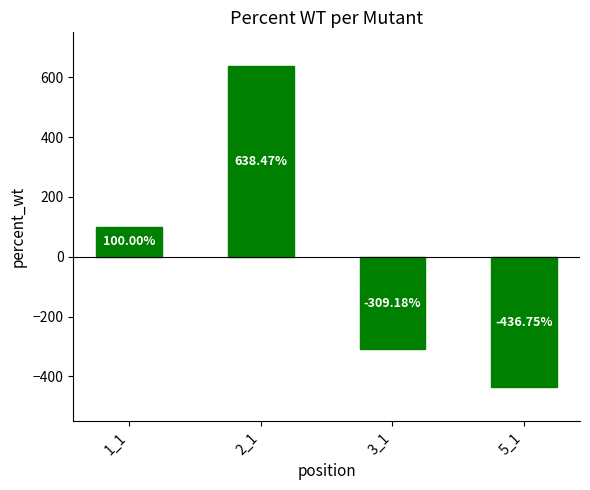

The value at 1_1 is 100.0. True or false?

True